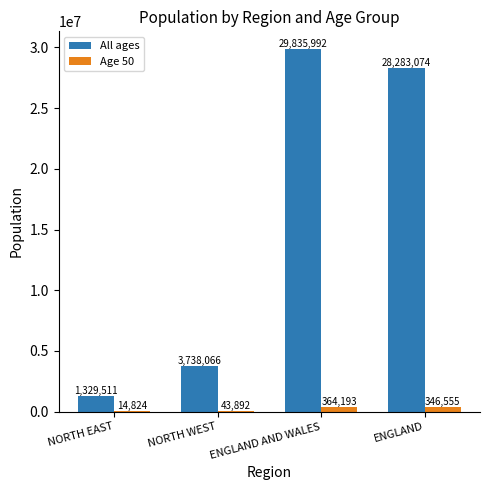

The All ages series shows 5685124 at NORTH WEST. True or false?

False